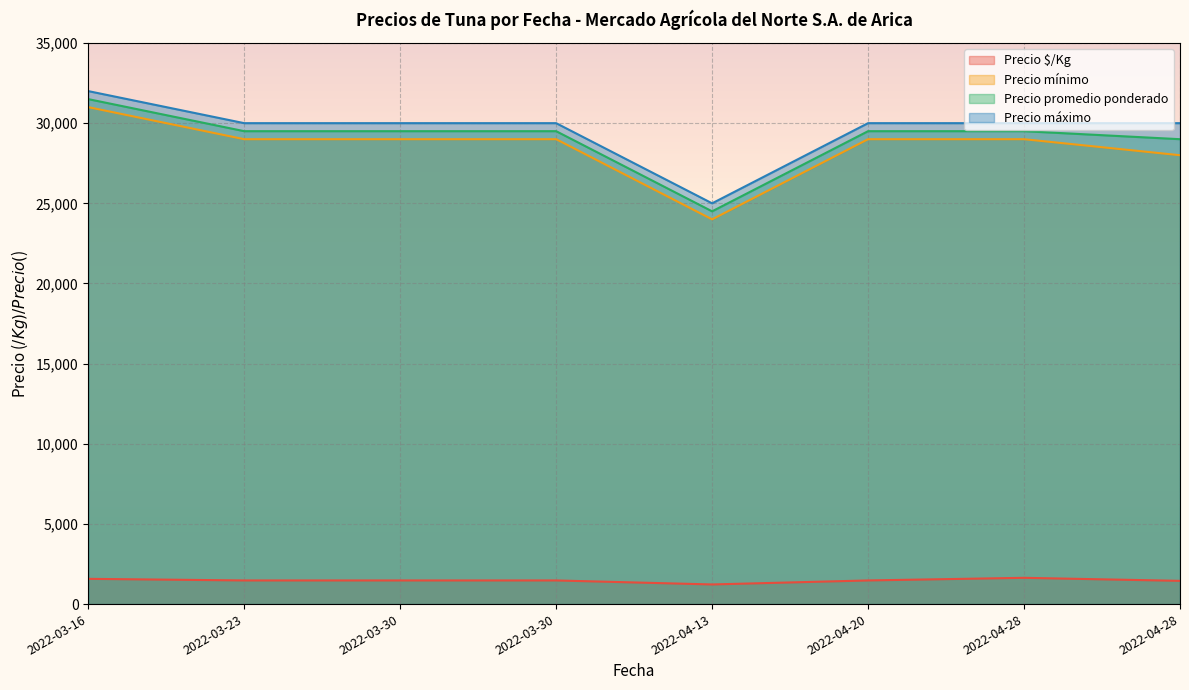

At which category is the sum across all series the highest?

2022-03-16